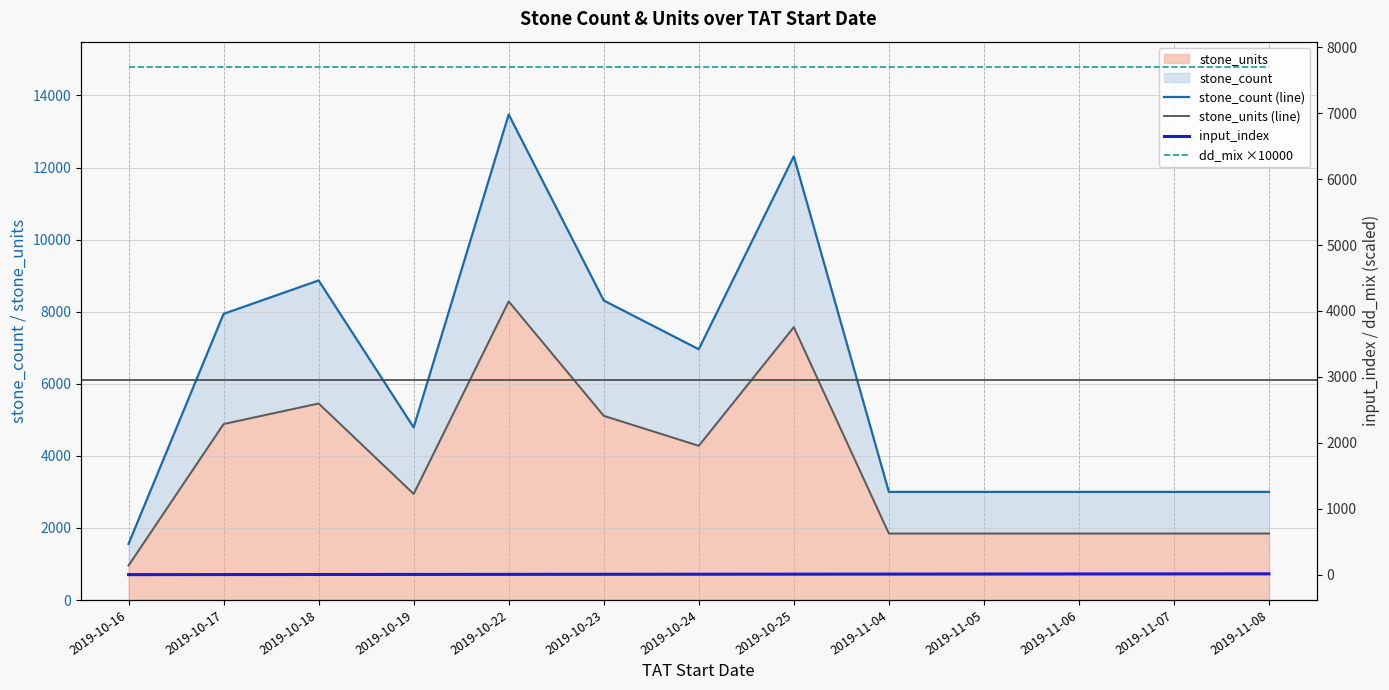

How many times do stone_units (line) and dd_mix ×10000 cross each other?

2